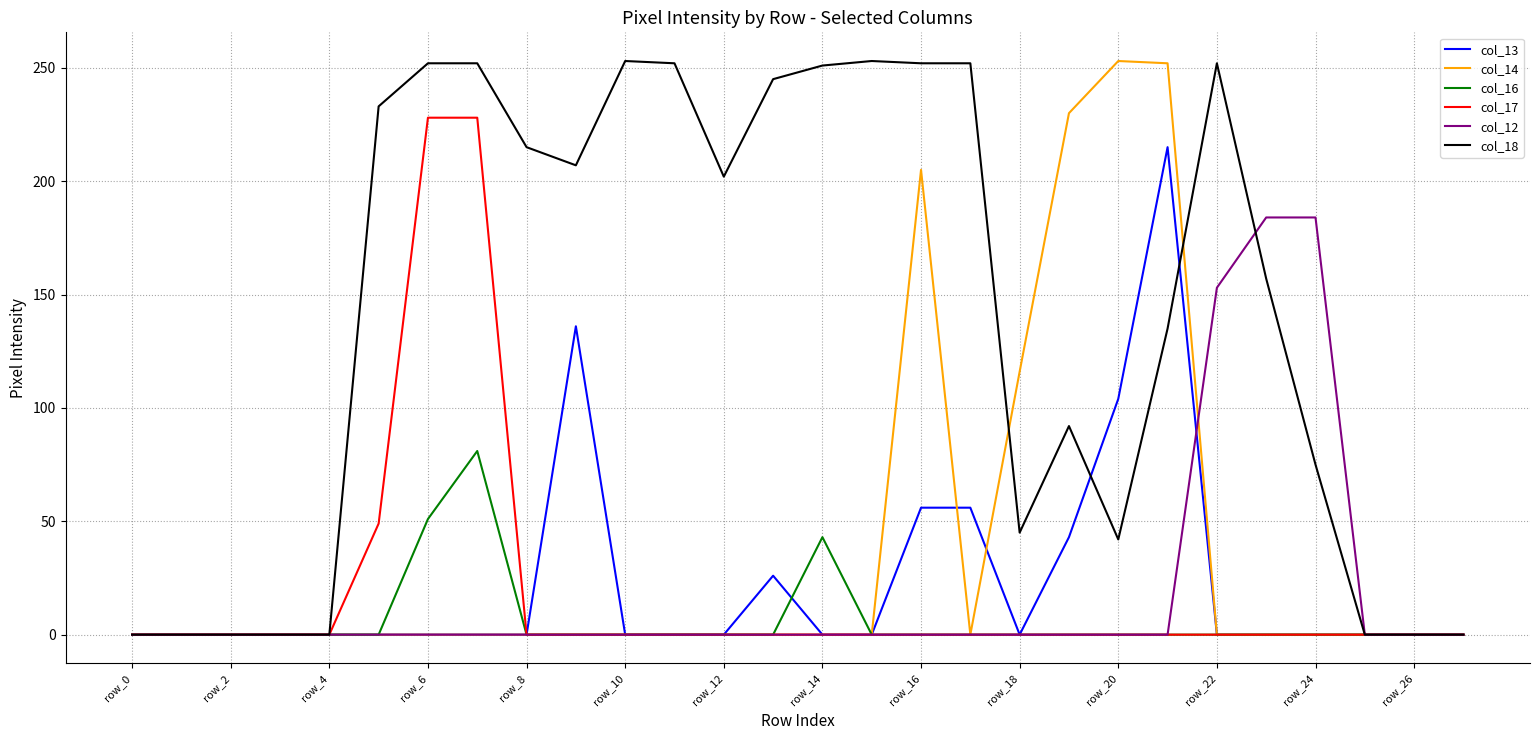

What is the maximum value for col_12?

184